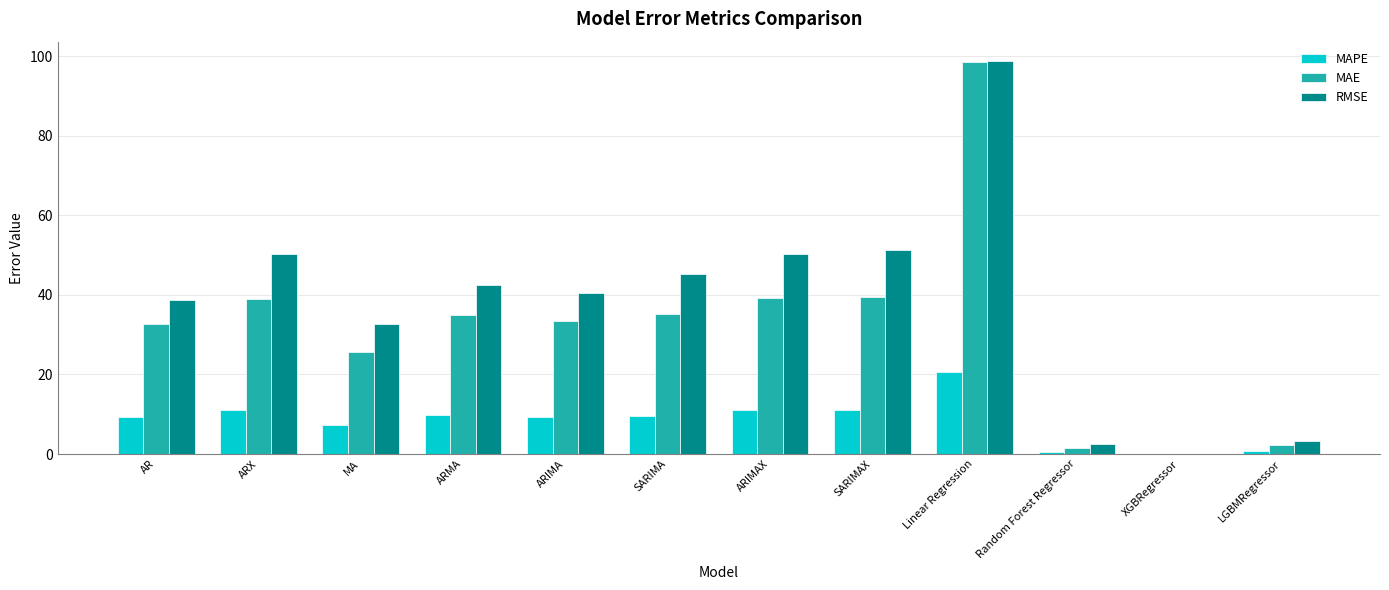

The MAPE series shows 18.7 at SARIMAX. True or false?

False